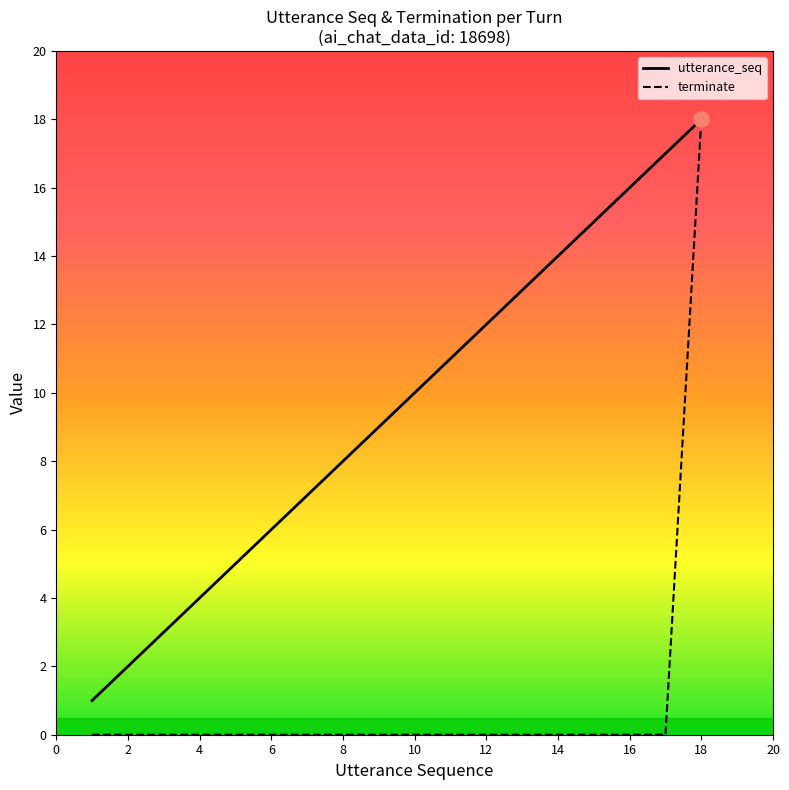

Is the value of utterance_seq at 13 greater than the value of terminate at 13?

Yes